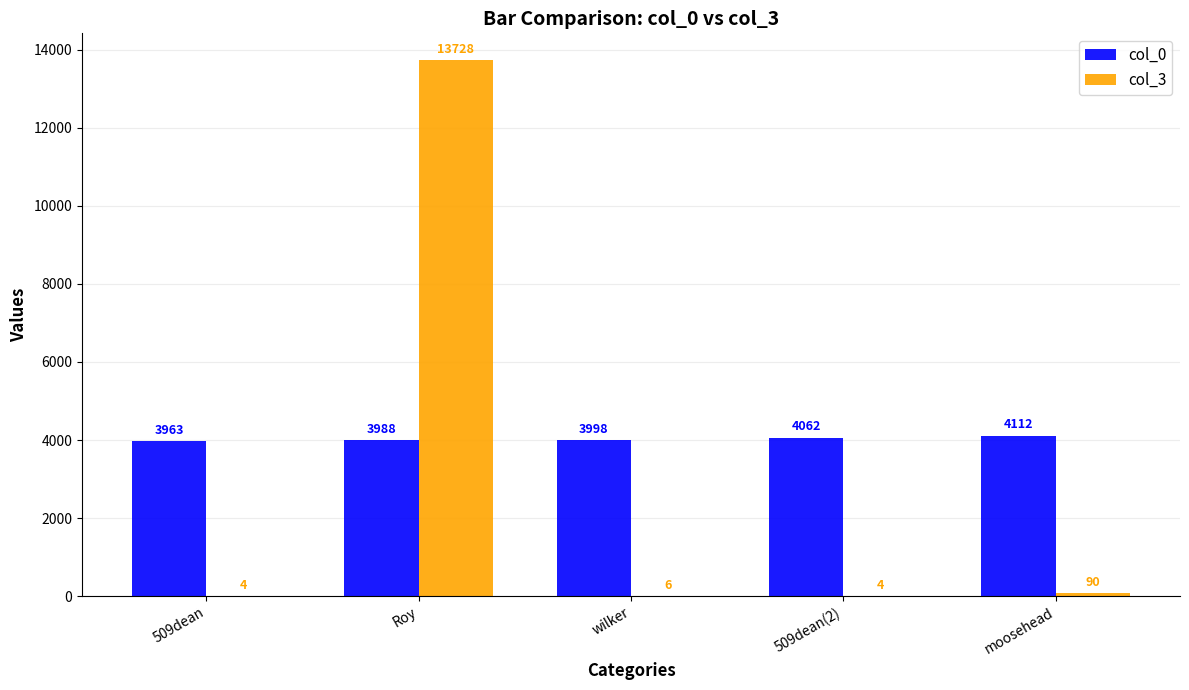

Which category has the highest value in the col_3 series?

Roy